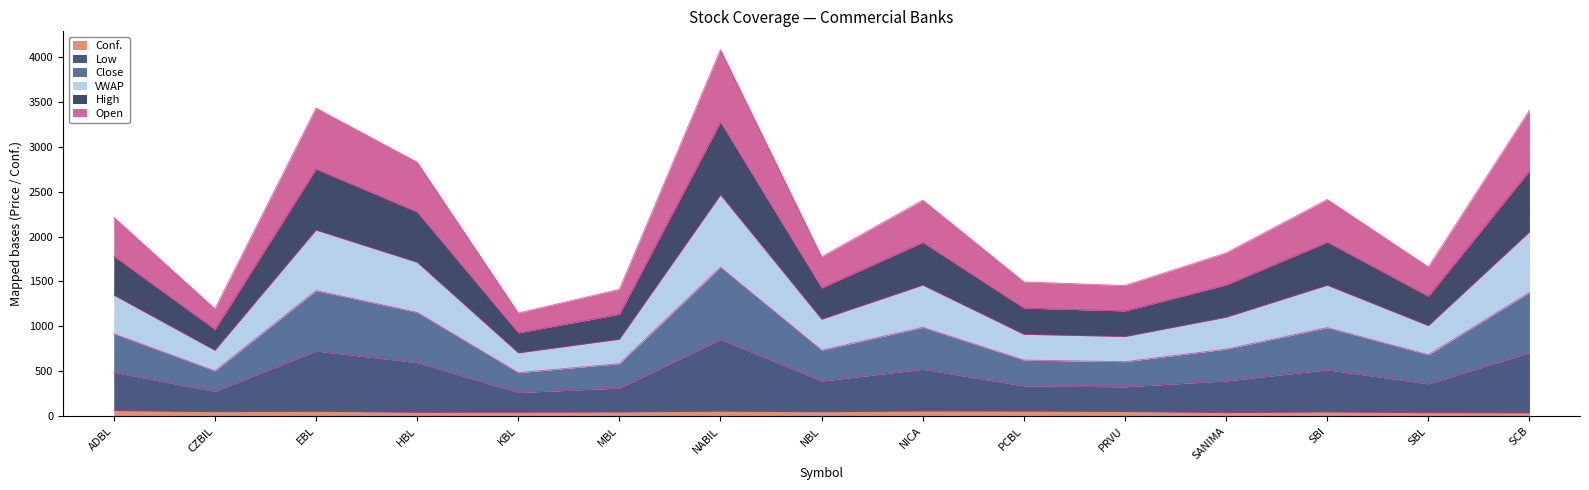

Reading left to right, extract all data points from this chart.

Conf.: ADBL=60.7	CZBIL=48.6	EBL=53.3	HBL=41.1	KBL=42.8	MBL=45.2	NABIL=54.4	NBL=47.4	NICA=56.9	PCBL=55.2	PRVU=50.3	SANIMA=38.3	SBI=45.7	SBL=37.6	SCB=36.1
Low: ADBL=2215.5	CZBIL=1195.3	EBL=3432.1	HBL=2829.0	KBL=1148.7	MBL=1412.9	NABIL=4083.0	NBL=1775.4	NICA=2406.0	PCBL=1495.4	PRVU=1455.0	SANIMA=1818.3	SBI=2413.5	SBL=1661.8	SCB=3407.6
Close: ADBL=1782.5	CZBIL=965.3	EBL=2753.1	HBL=2274.0	KBL=927.7	MBL=1134.9	NABIL=3276.0	NBL=1428.4	NICA=1936.0	PCBL=1203.4	PRVU=1172.0	SANIMA=1461.3	SBI=1938.5	SBL=1334.8	SCB=2732.6
VWAP: ADBL=1348.5	CZBIL=733.3	EBL=2073.1	HBL=1714.0	KBL=704.7	MBL=856.9	NABIL=2465.0	NBL=1079.4	NICA=1460.0	PCBL=911.4	PRVU=887.0	SANIMA=1102.3	SBI=1458.5	SBL=1007.8	SCB=2052.6
High: ADBL=917.7	CZBIL=503.6	EBL=1398.3	HBL=1156.1	KBL=483.8	MBL=584.2	NABIL=1659.4	NBL=734.4	NICA=988.9	PCBL=624.2	PRVU=606.3	SANIMA=746.3	SBI=985.7	SBL=683.6	SCB=1378.1
Open: ADBL=487.7	CZBIL=275.6	EBL=725.3	HBL=596.1	KBL=262.8	MBL=312.2	NABIL=854.4	NBL=390.4	NICA=521.9	PCBL=336.2	PRVU=326.3	SANIMA=392.3	SBI=515.7	SBL=359.6	SCB=706.1